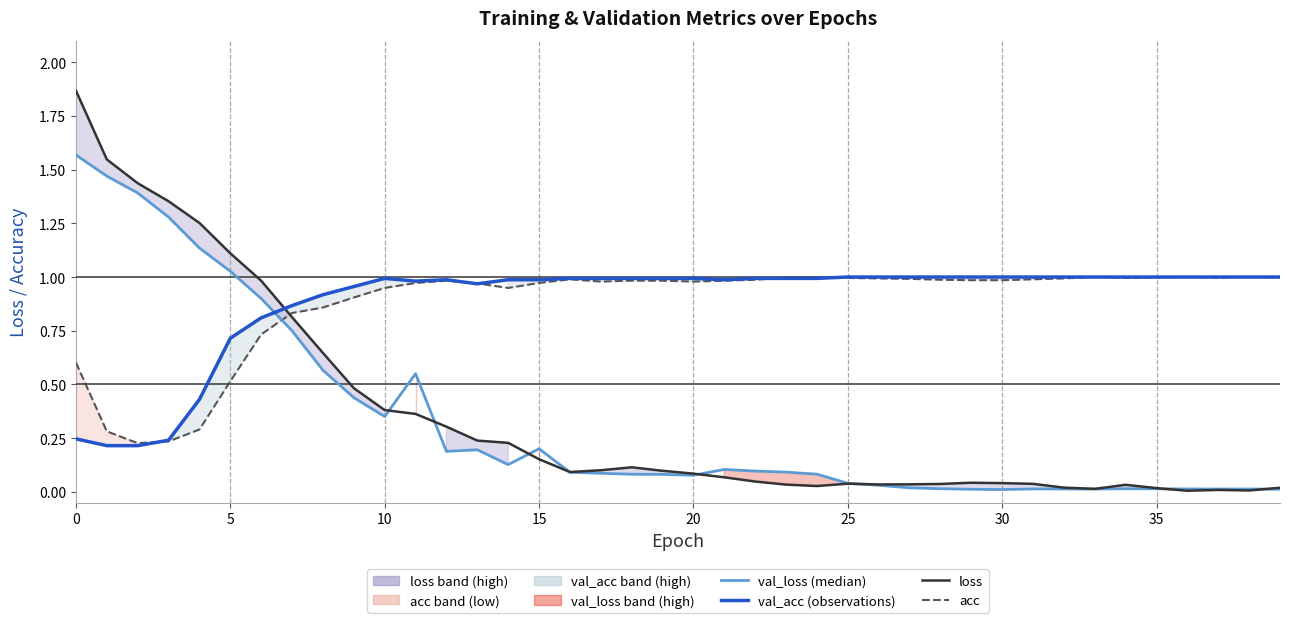

After their last crossing, which series has the higher values: acc or val_loss?

acc